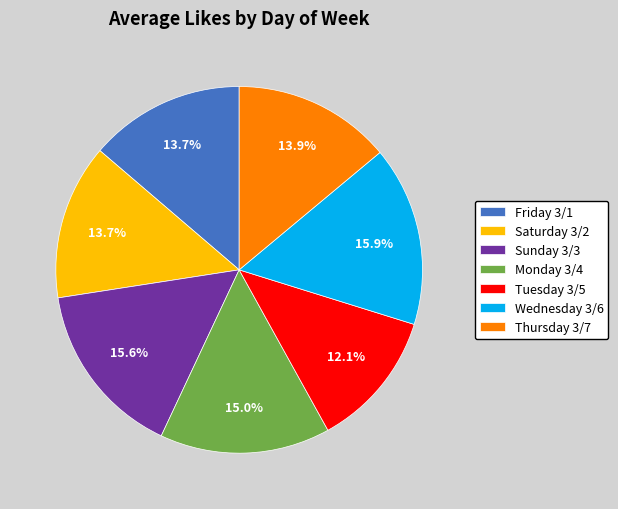

To the nearest percent, what portion does Saturday 3/2 represent?

14%